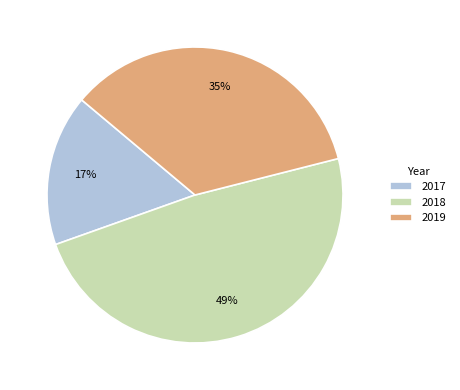

What is the smallest slice in the pie chart?

2017